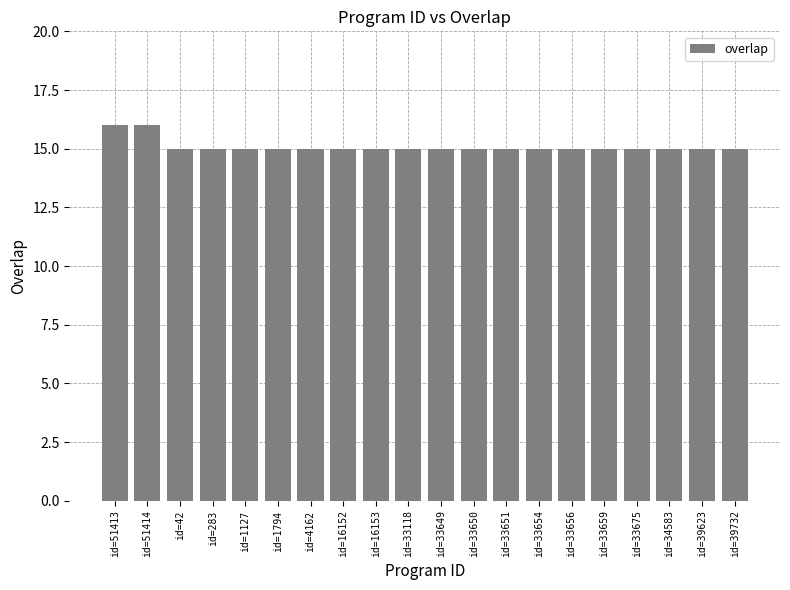

Approximately how many times larger is the value at id=1127 compared to id=33651?

1.0